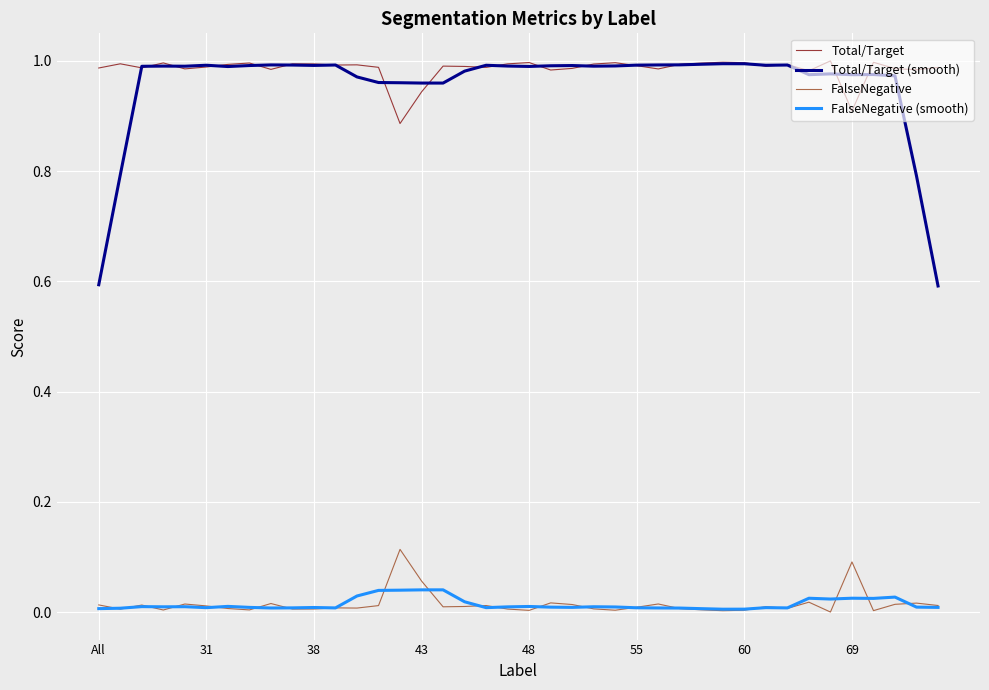

Which series has the largest range (max minus min)?

Total/Target (smooth)